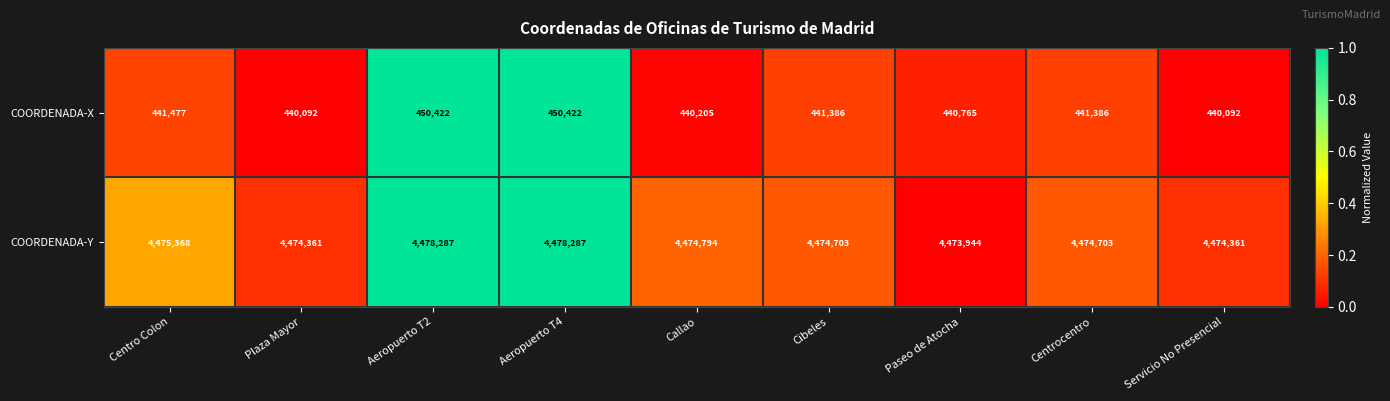

What is the minimum value for COORDENADA-X?

440092